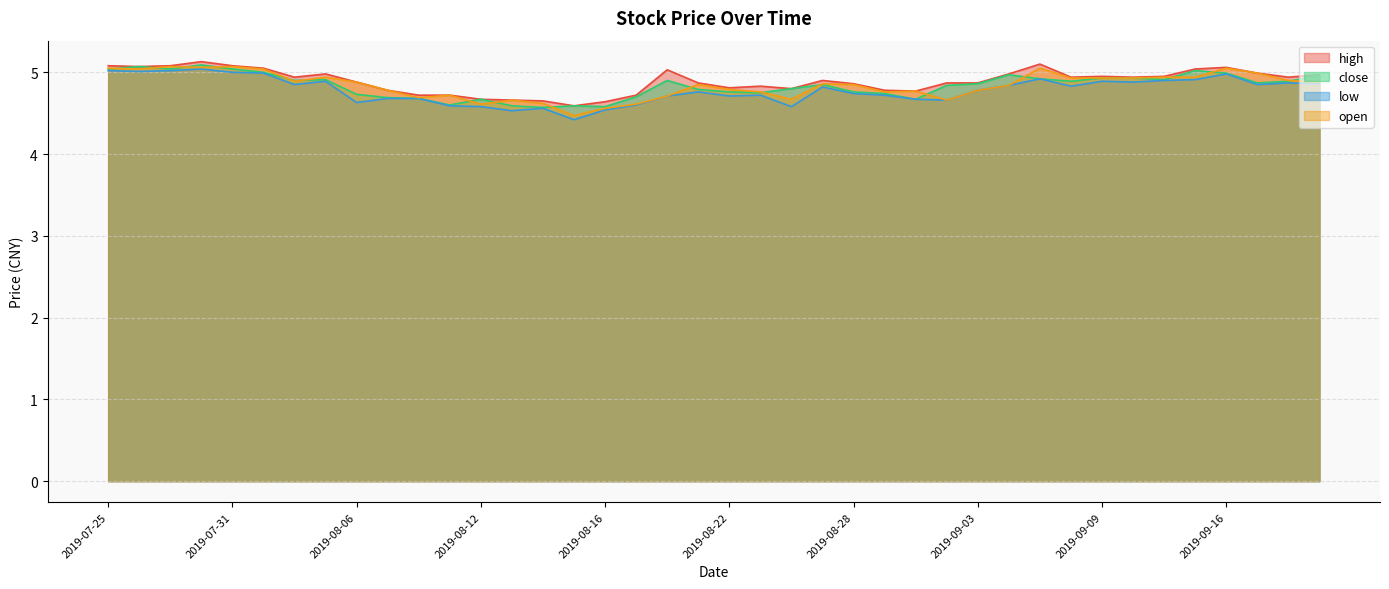

Where is the first local minimum for high?

2019-07-26